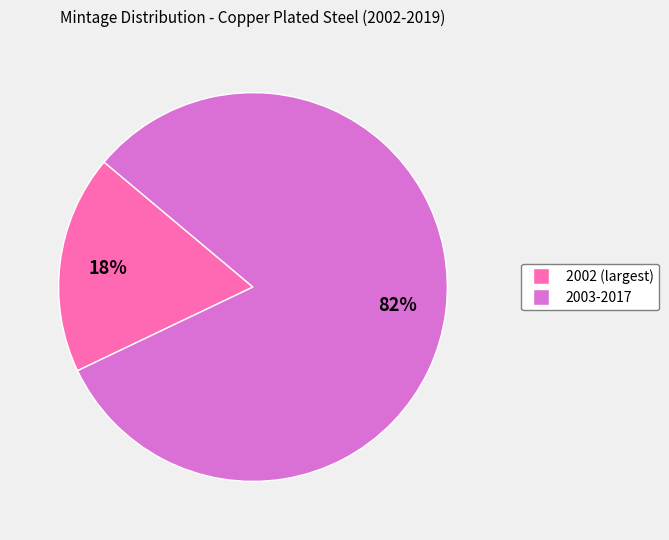

To the nearest percent, what is the average slice percentage?

50%